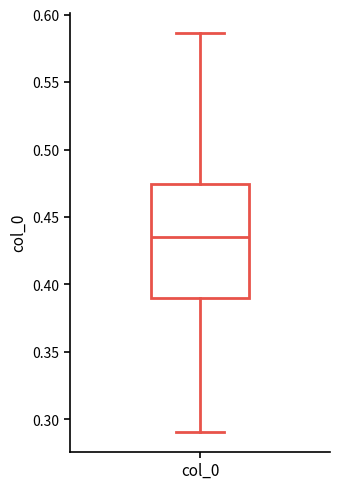

Transcribe this box plot: give where the median line is, the range the box spans, and where the two whiskers end, as read against the y-axis. The values are not printed on the chart, so give them approximately, as read against the axis.

median 0.435, box 0.390 to 0.475, whiskers 0.290 to 0.585